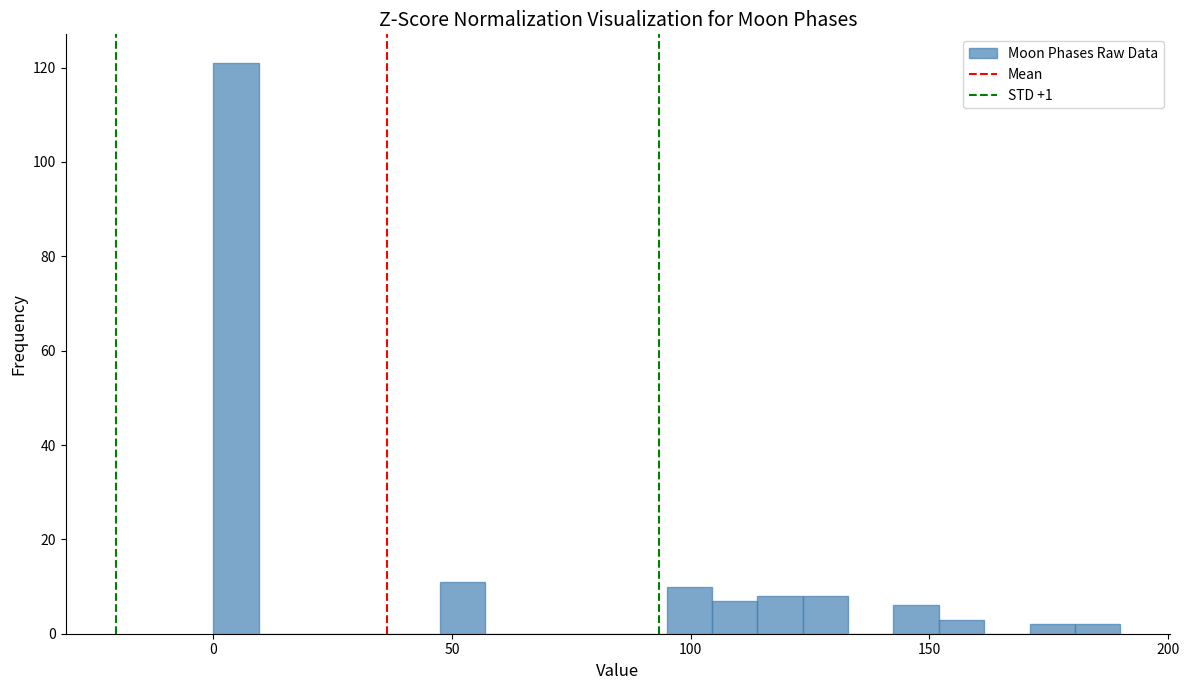

Around what value on the x-axis is the tallest bar? Give the approximate position of its centre, as read against the axis.

5